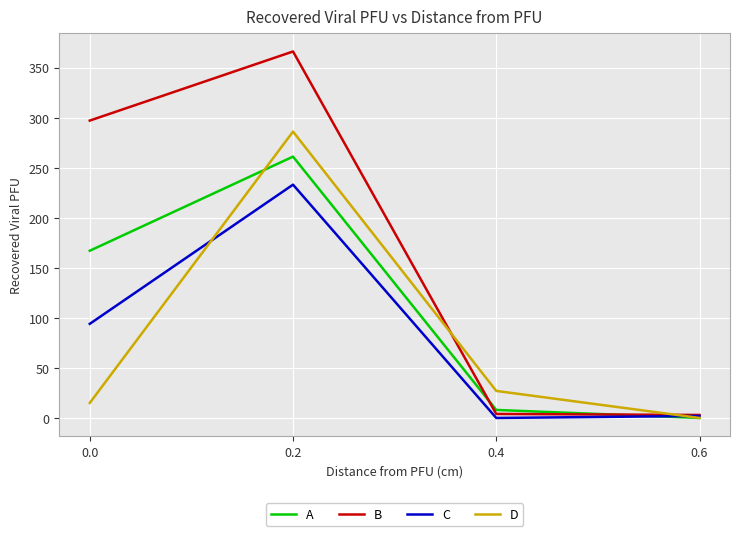

List the series in order of their peak value, lowest first.

C, A, D, B